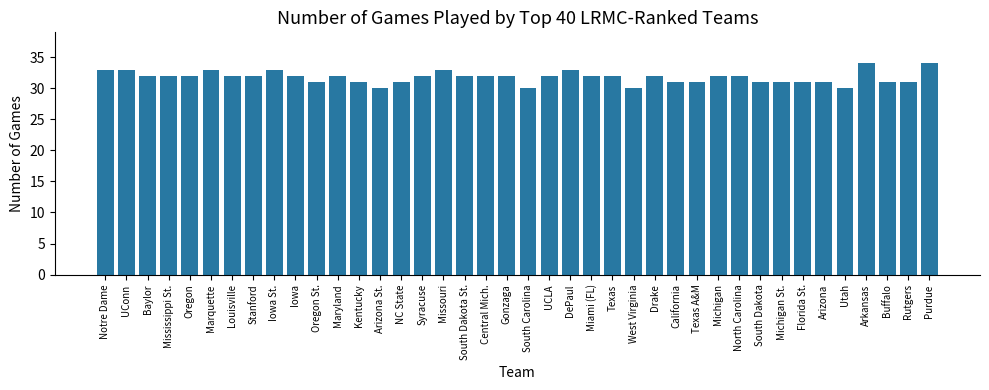

How many values are between 31 and 32?

28